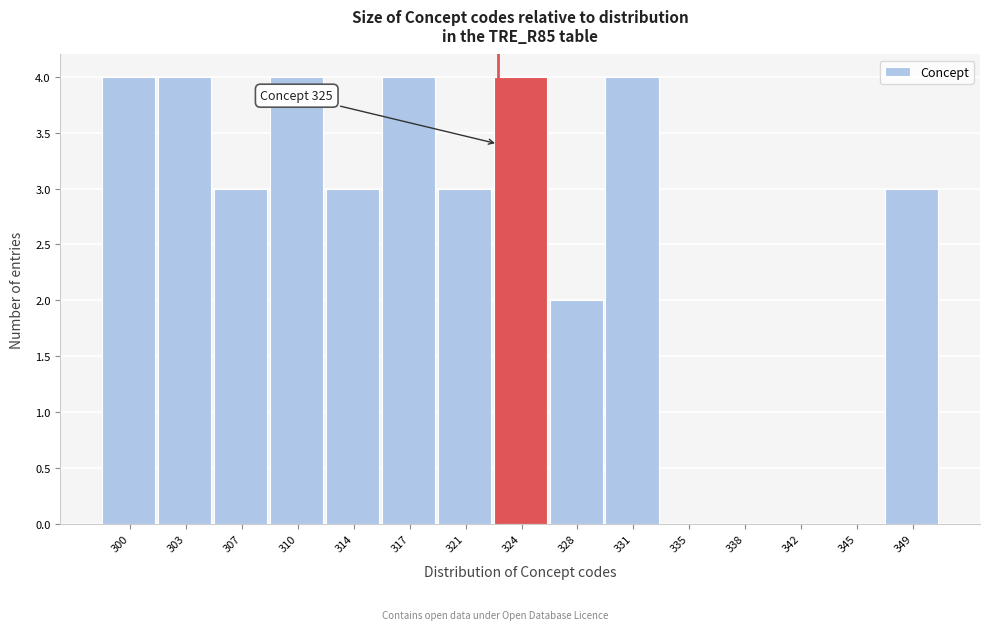

Reading left to right, what are all the values shown in this chart?

300=4	303=4	307=3	310=4	314=3	317=4	321=3	324=4	328=2	331=4	335=0	338=0	342=0	345=0	349=3